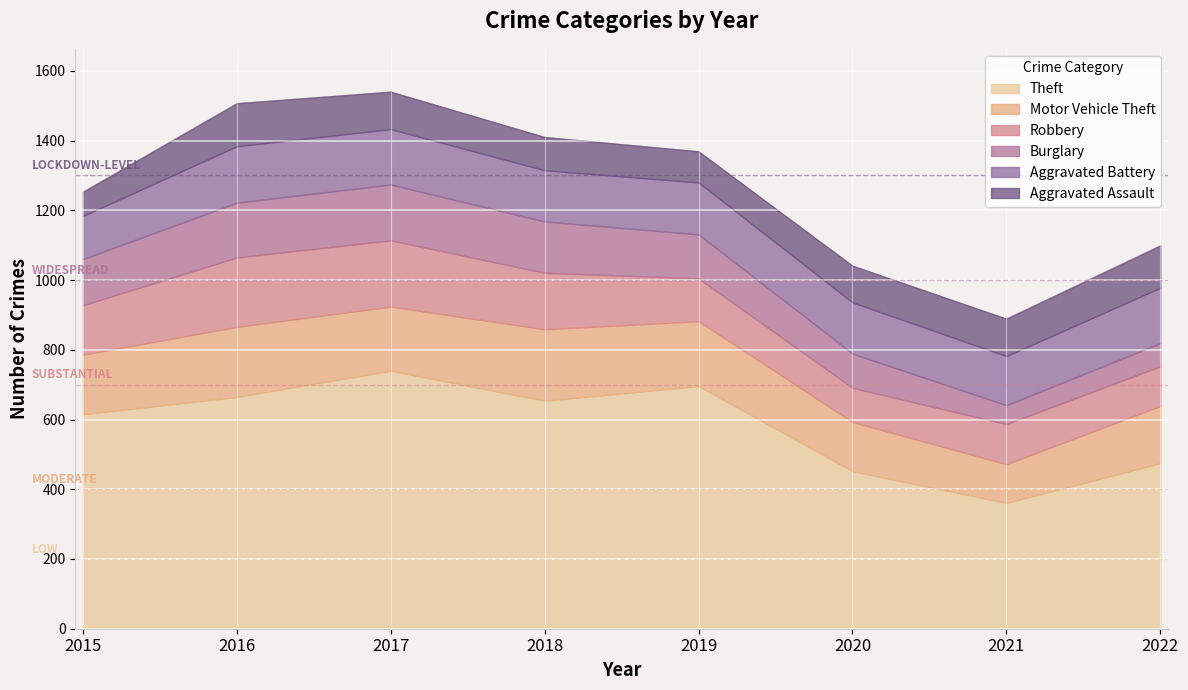

Where does the Aggravated Assault series first go above 107?

2016